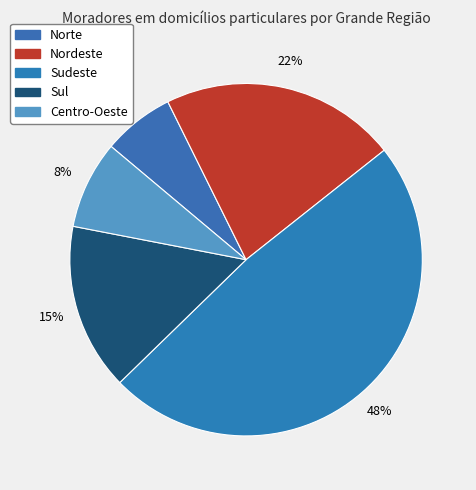

What percentage is the Centro-Oeste slice, to the nearest percent?

8%